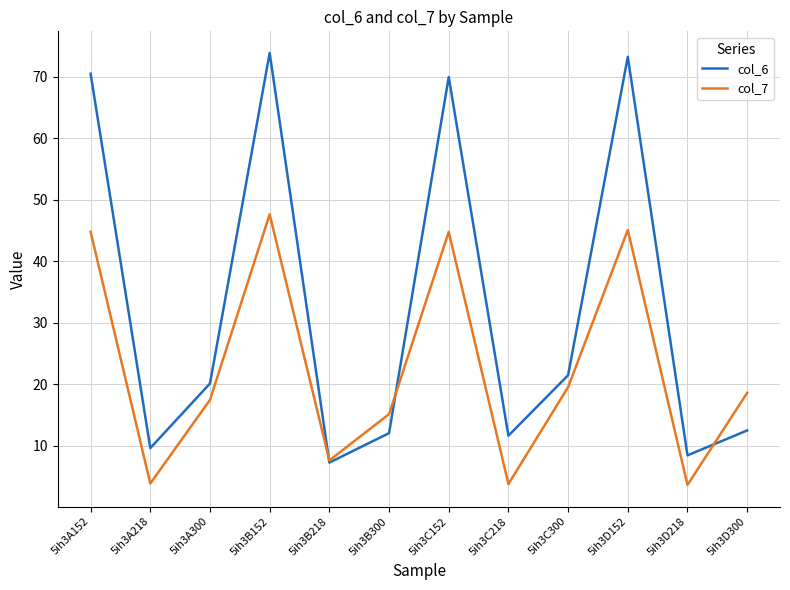

At which label is col_6 closest to 40?

5ih3C300